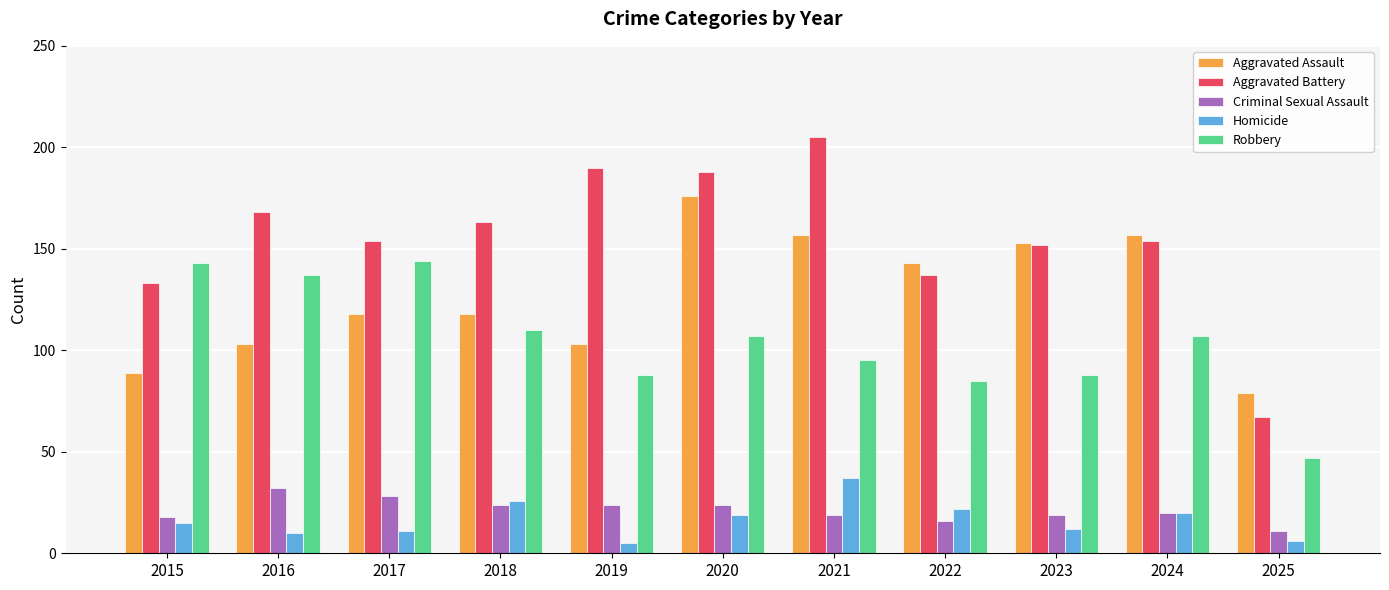

What is the greatest value displayed?

205